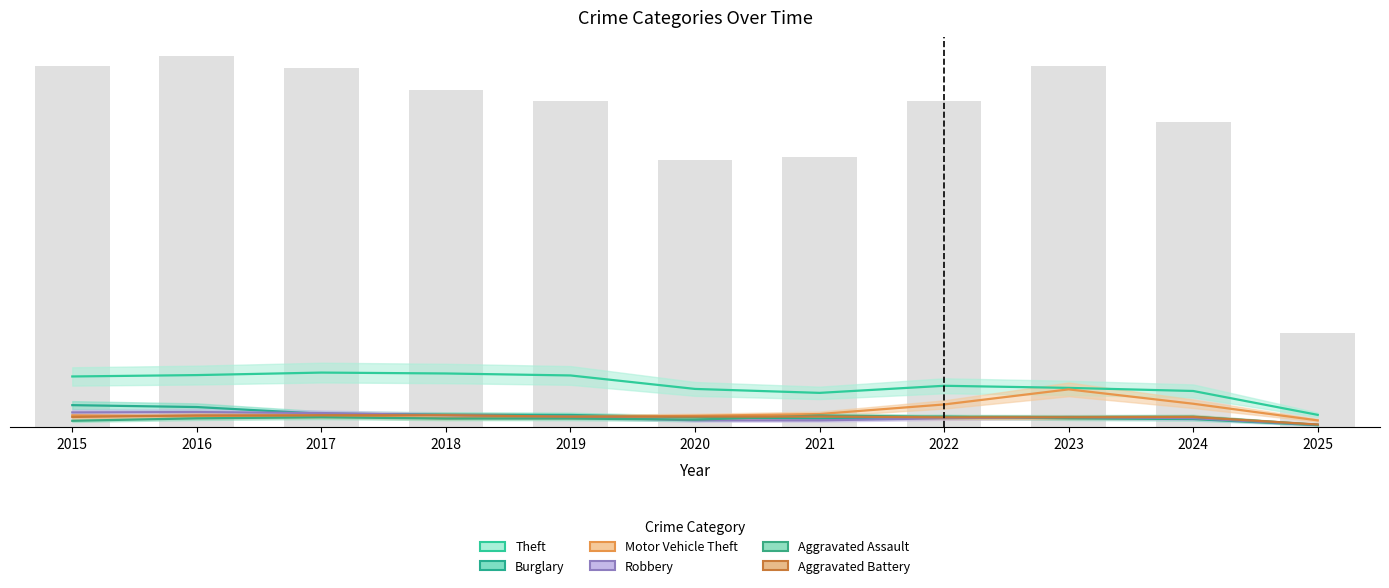

What is the greatest value displayed?

45.3